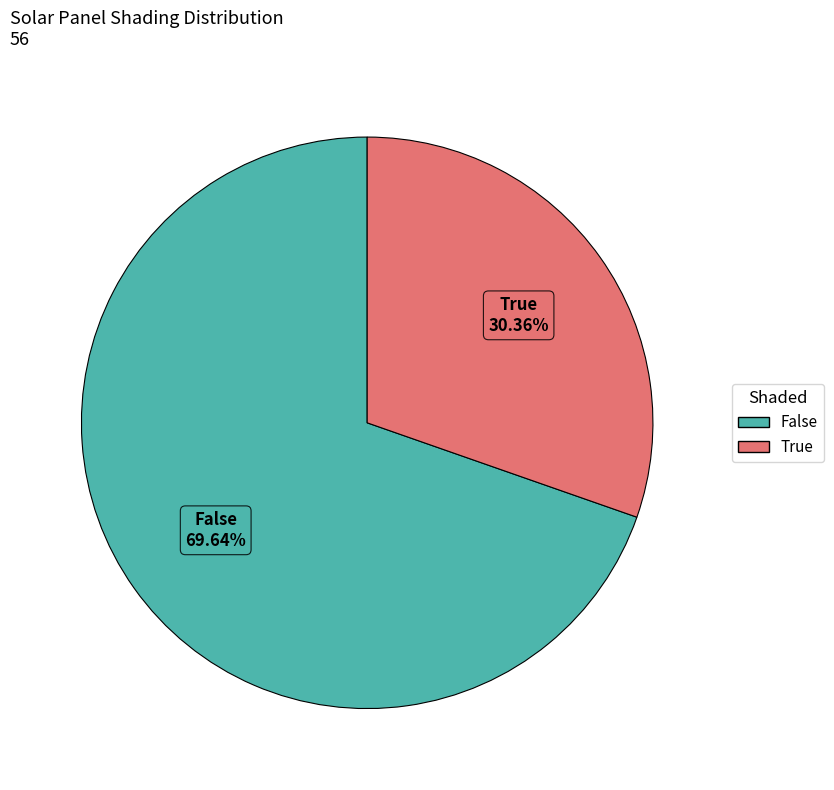

Is there a majority slice in this chart?

Yes